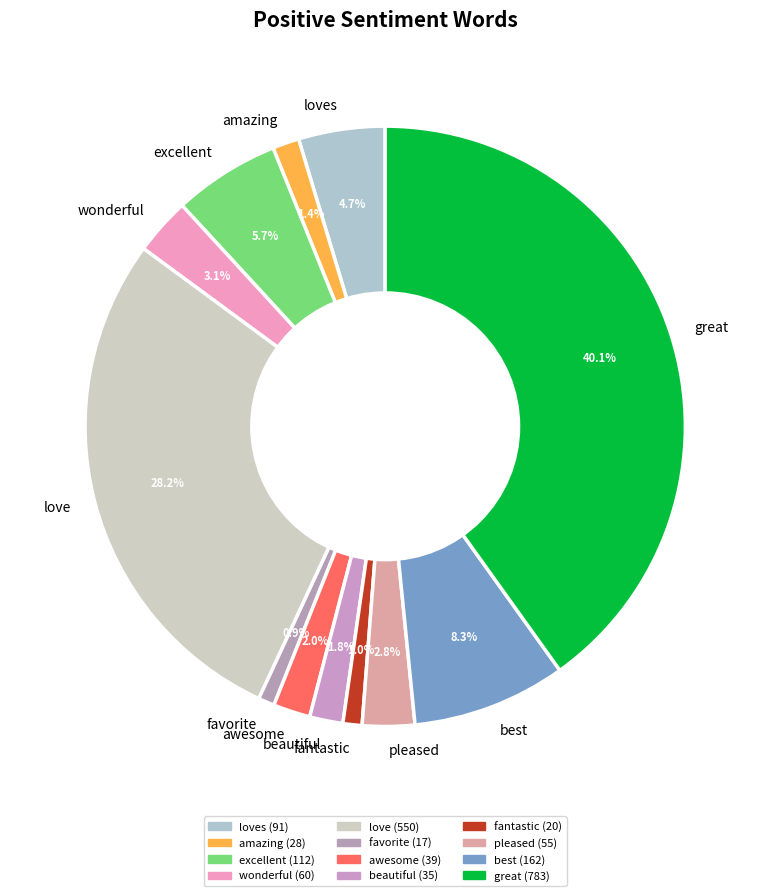

To the nearest percent, what is the difference between the largest and smallest slice percentages?

39%